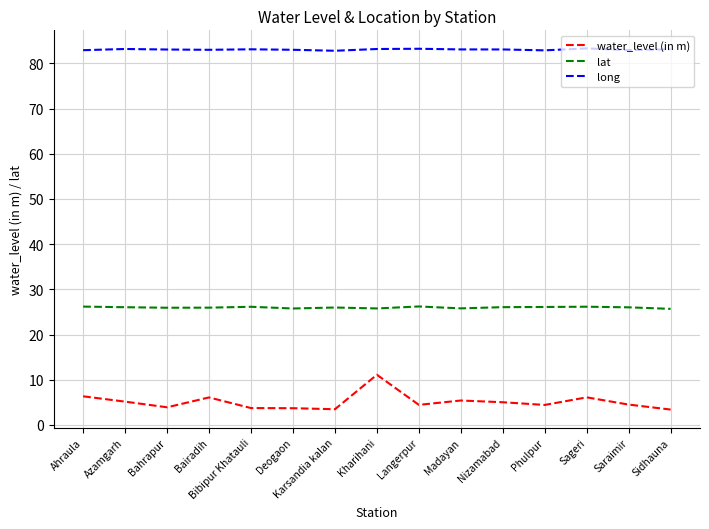

How many categories are shown in the chart?

15